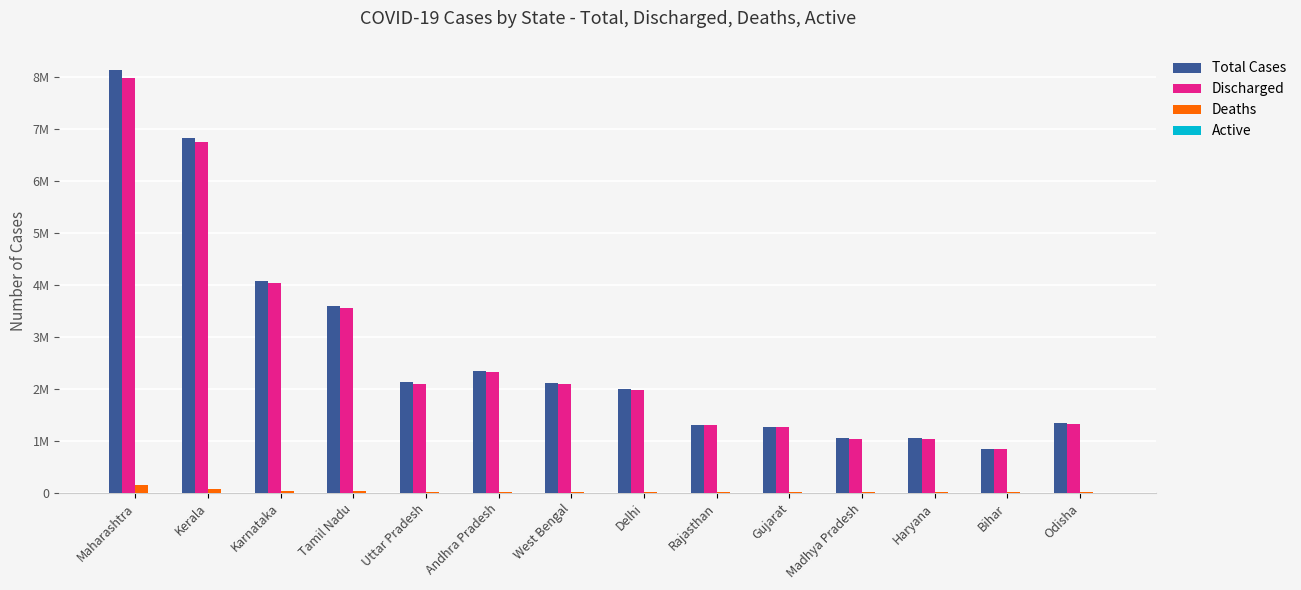

Which series changed the most between Karnataka and Rajasthan?

Total Cases